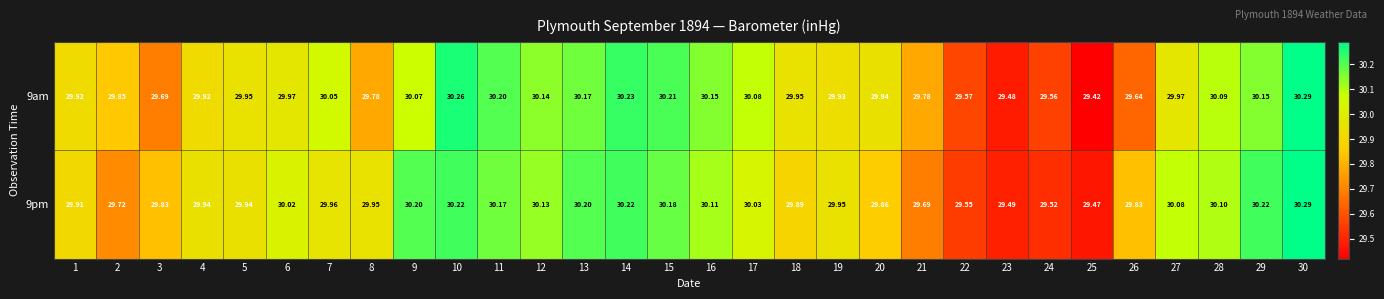

At which category is the sum across all series the highest?

30